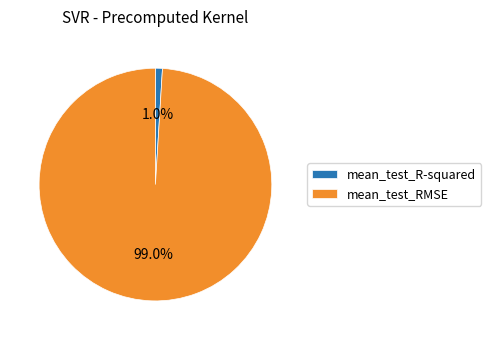

Between mean_test_RMSE and mean_test_R-squared, which is larger?

mean_test_RMSE